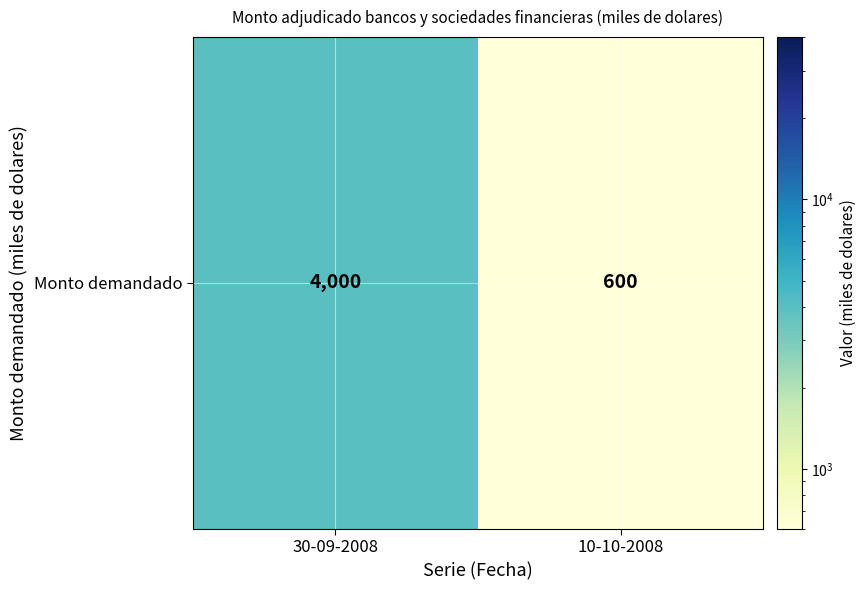

What value does the data have at 10-10-2008?

600